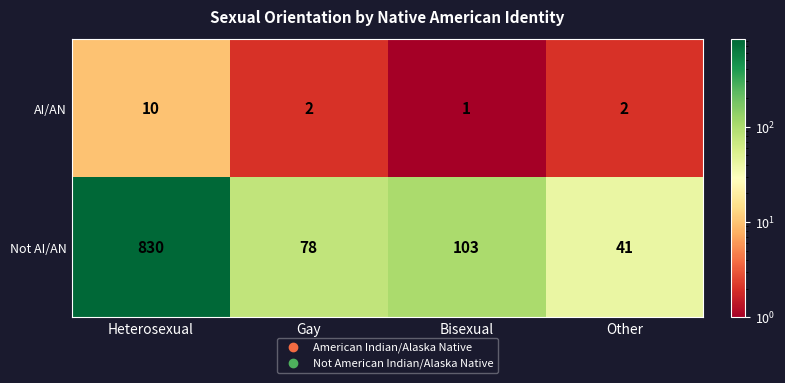

What is the difference between the maximum and minimum values in the AI/AN series?

9